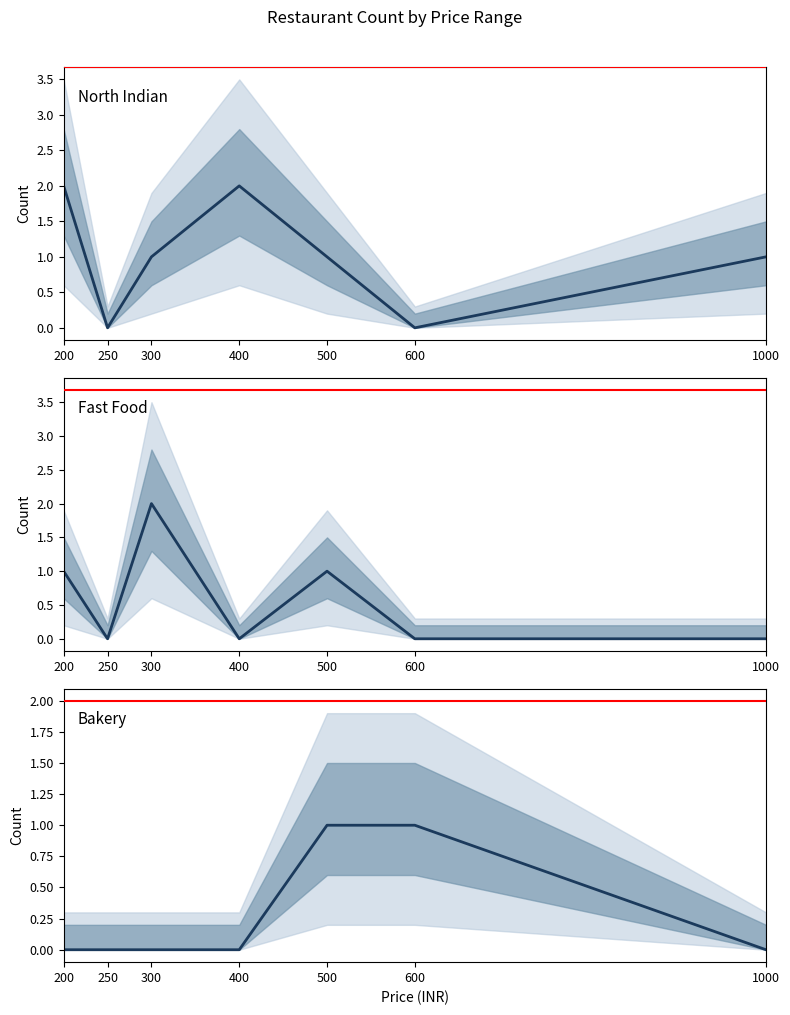

Which series has the widest spread of values?

North Indian mean